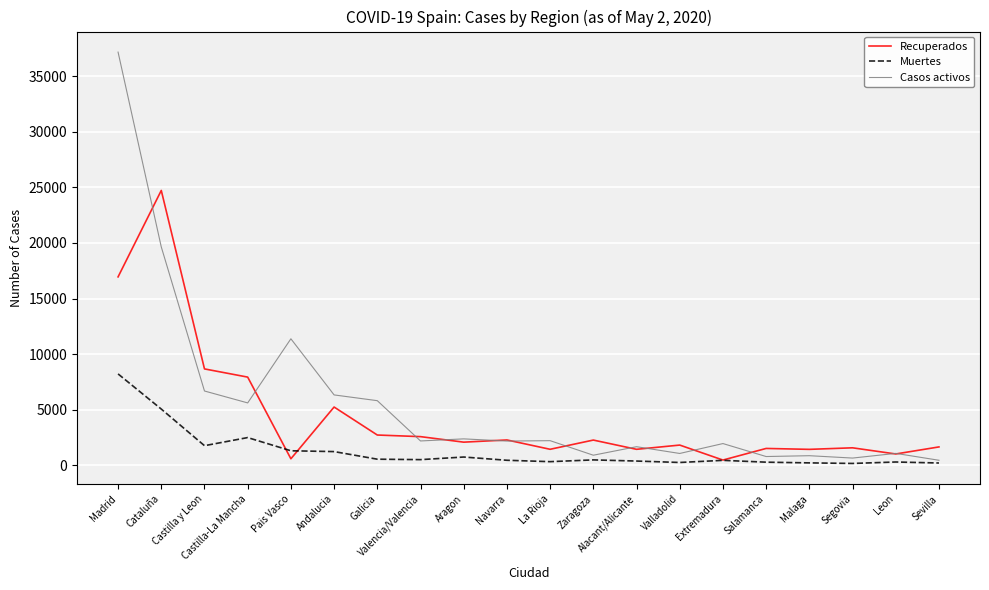

What is the total value across all series at Extremadura?

2889